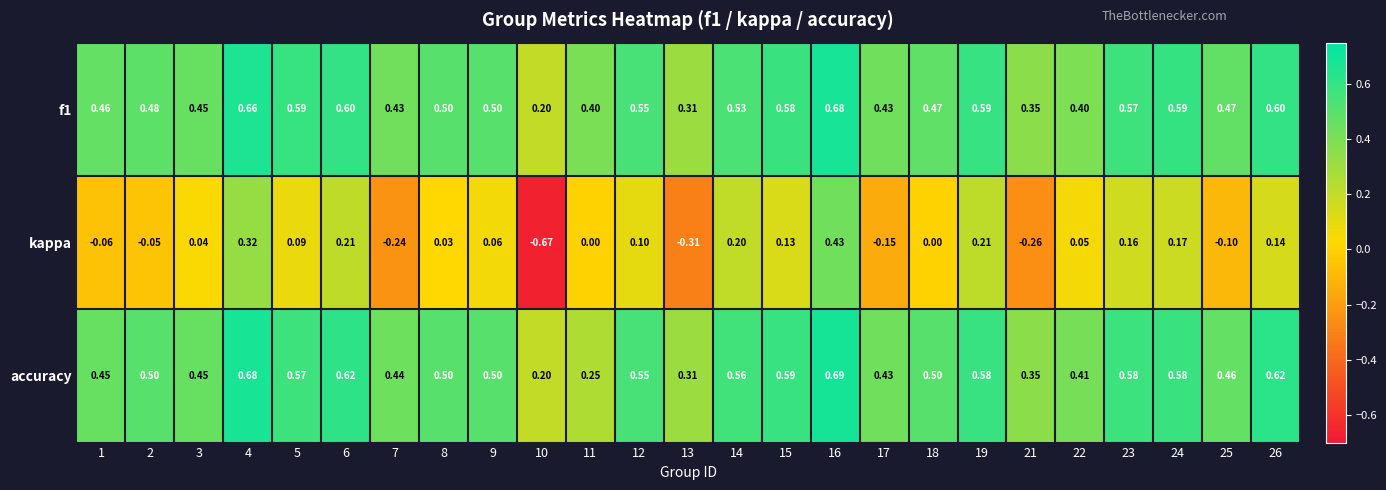

Which series has the widest spread of values?

kappa